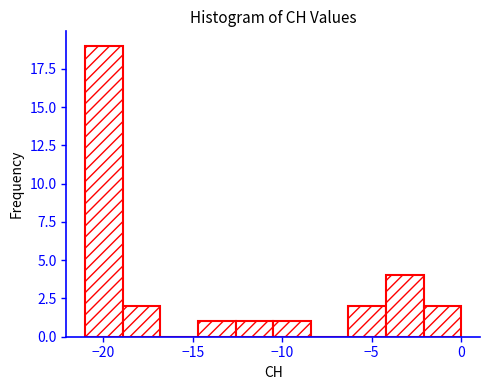

How tall is the bar that spans -14.7 to -12.6 on the x-axis? Neither the bar edges nor the heights are printed on the chart, so give them approximately, as read against the axes.

1